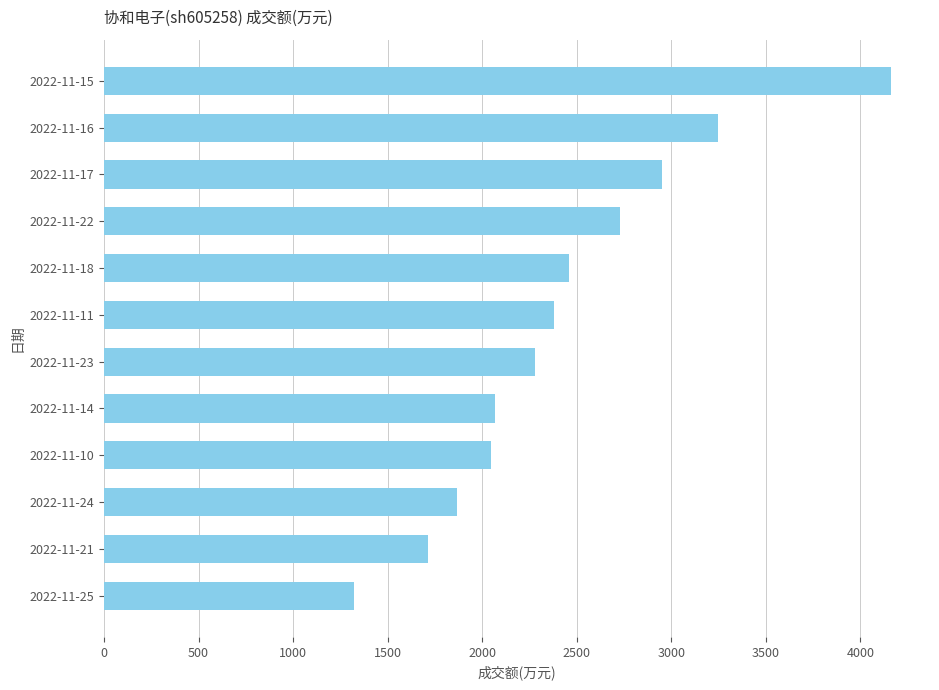

Are the bars horizontal?

Yes